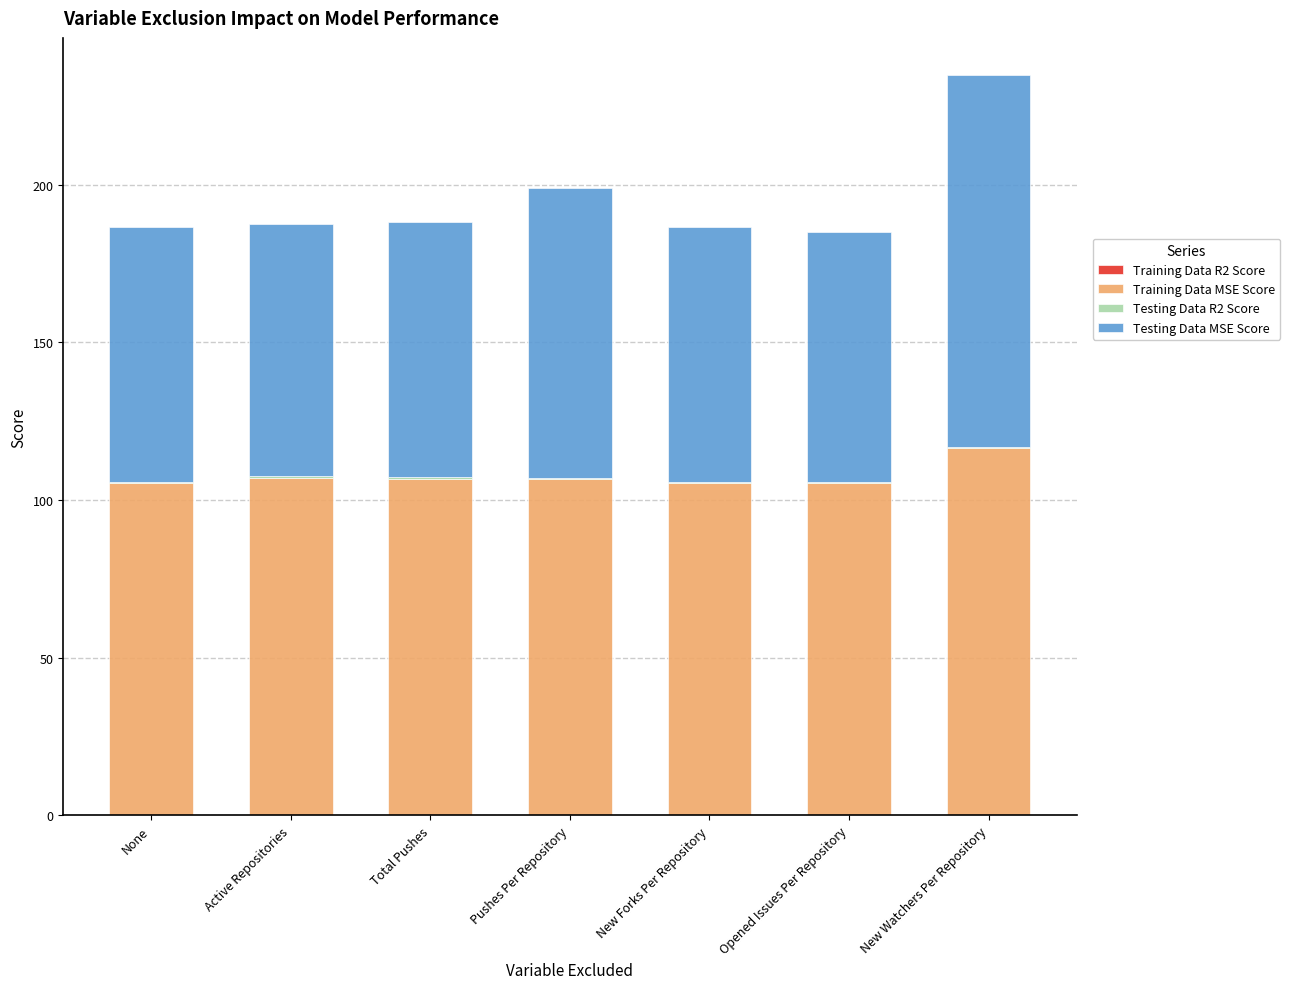

At which category is the sum across all series the highest?

New Watchers Per Repository